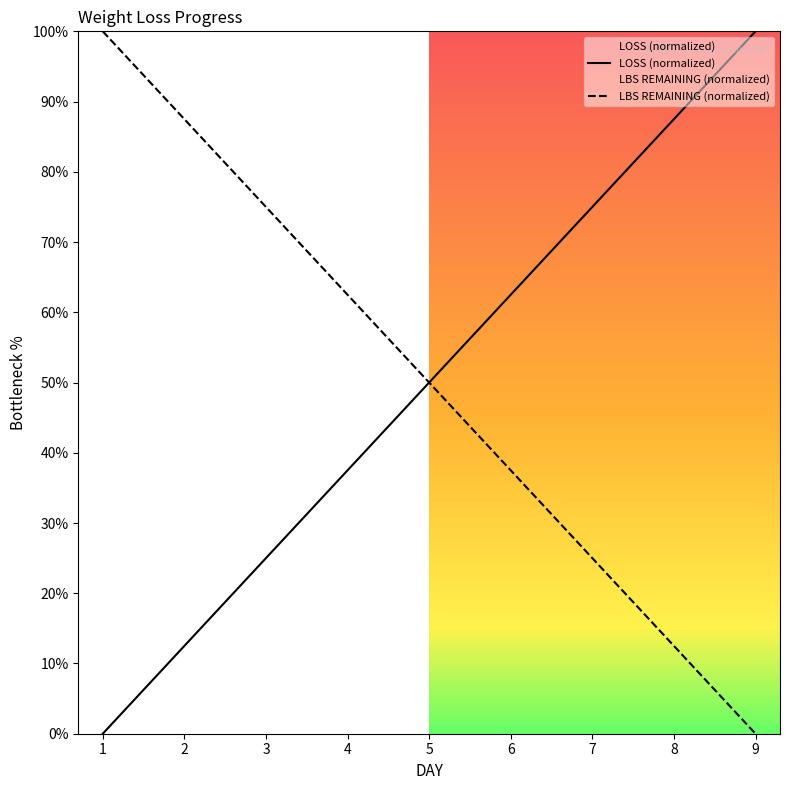

What is the difference between the second highest and second lowest values in the LOSS (normalized) series?

75.0